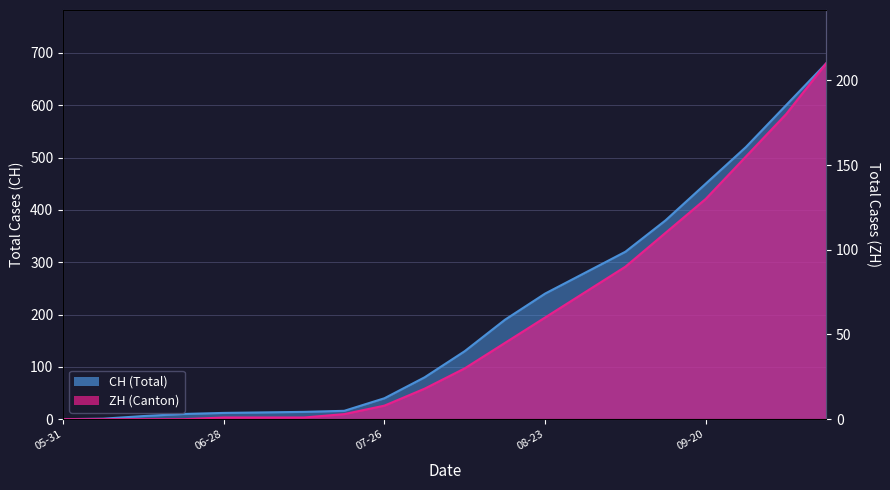

The value of ZH at 09-20 is 233. True or false?

False